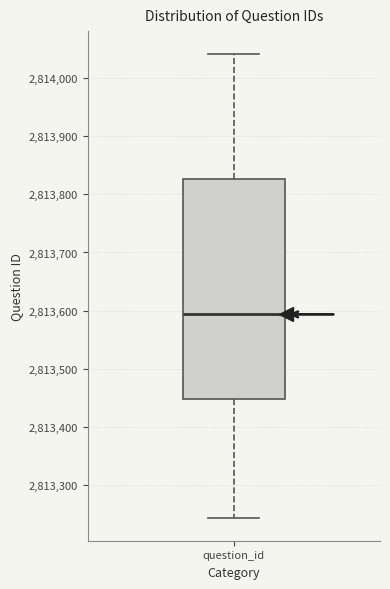

Transcribe this box plot: give where the median line is, the range the box spans, and where the two whiskers end, as read against the y-axis. The values are not printed on the chart, so give them approximately, as read against the axis.

median 2813590, box 2813450 to 2813830, whiskers 2813240 to 2814040